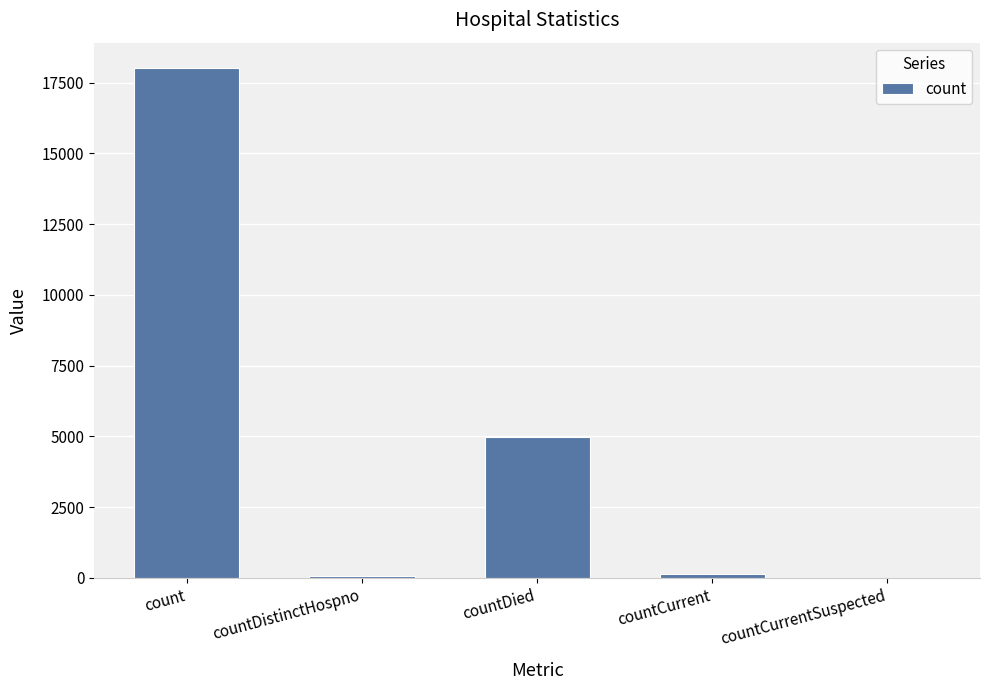

What is the change in value from count to countDied?

-13044